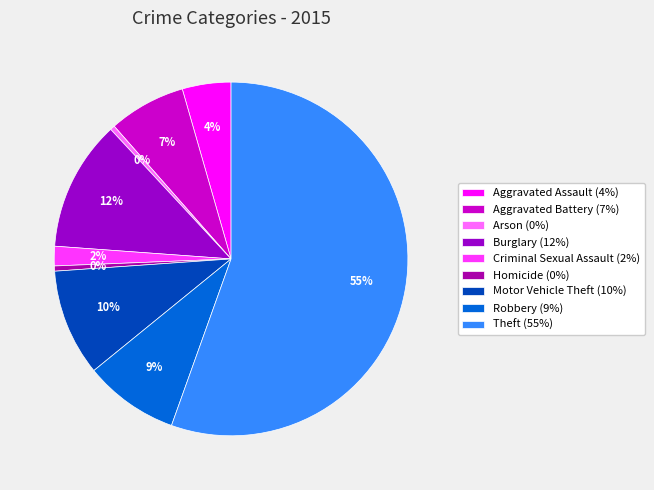

Rank the categories by value from highest to lowest.

Theft, Burglary, Motor Vehicle Theft, Robbery, Aggravated Battery, Aggravated Assault, Criminal Sexual Assault, Homicide, Arson